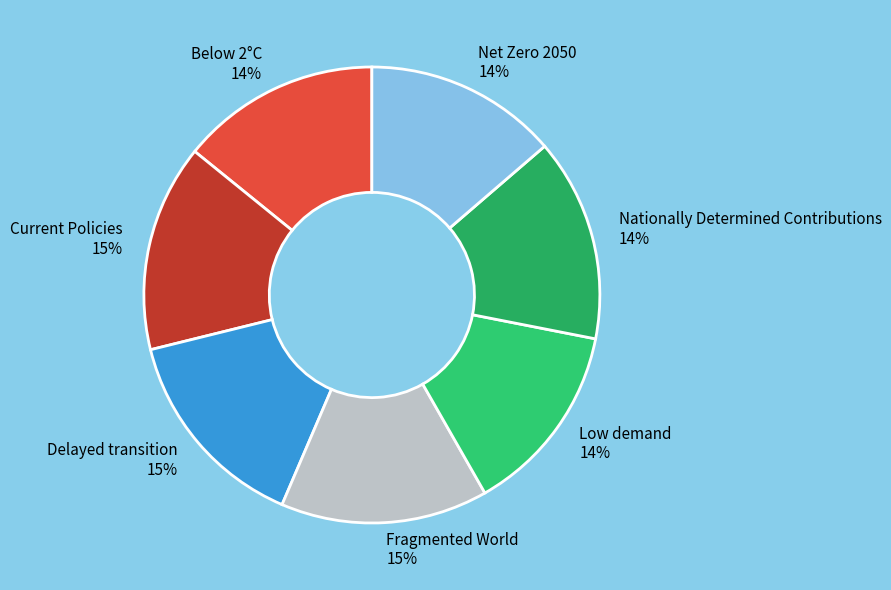

To the nearest percent, what is the average slice percentage?

14%